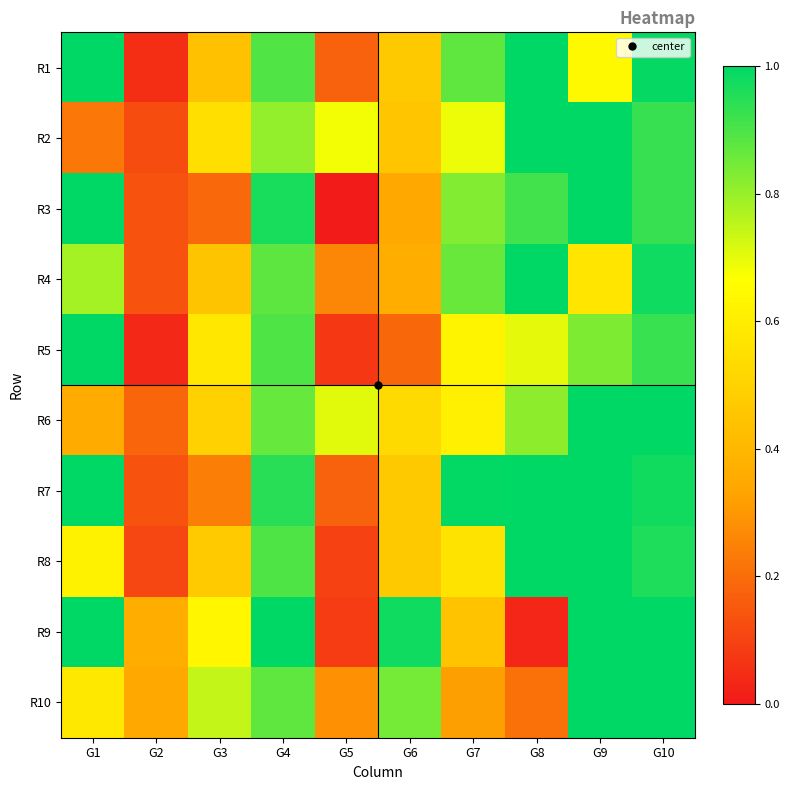

Reading left to right, extract all data points from this chart.

R1: G1=1.0	G2=0.1	G3=0.4	G4=0.9	G5=0.2	G6=0.5	G7=0.9	G8=1.0	G9=0.6	G10=1.0
R2: G1=0.2	G2=0.1	G3=0.5	G4=0.8	G5=0.7	G6=0.5	G7=0.7	G8=1.0	G9=1.0	G10=0.9
R3: G1=1.0	G2=0.1	G3=0.2	G4=1.0	G5=0.0	G6=0.3	G7=0.8	G8=0.9	G9=1.0	G10=0.9
R4: G1=0.8	G2=0.1	G3=0.4	G4=0.9	G5=0.3	G6=0.4	G7=0.9	G8=1.0	G9=0.6	G10=1.0
R5: G1=1.0	G2=0.0	G3=0.6	G4=0.9	G5=0.1	G6=0.2	G7=0.6	G8=0.7	G9=0.8	G10=0.9
R6: G1=0.4	G2=0.2	G3=0.5	G4=0.9	G5=0.7	G6=0.5	G7=0.6	G8=0.8	G9=1.0	G10=1.0
R7: G1=1.0	G2=0.1	G3=0.2	G4=0.9	G5=0.2	G6=0.5	G7=1.0	G8=1.0	G9=1.0	G10=1.0
R8: G1=0.6	G2=0.1	G3=0.5	G4=0.9	G5=0.1	G6=0.5	G7=0.6	G8=1.0	G9=1.0	G10=1.0
R9: G1=1.0	G2=0.4	G3=0.6	G4=1.0	G5=0.1	G6=1.0	G7=0.4	G8=0.0	G9=1.0	G10=1.0
R10: G1=0.6	G2=0.4	G3=0.7	G4=0.9	G5=0.3	G6=0.8	G7=0.3	G8=0.2	G9=1.0	G10=1.0